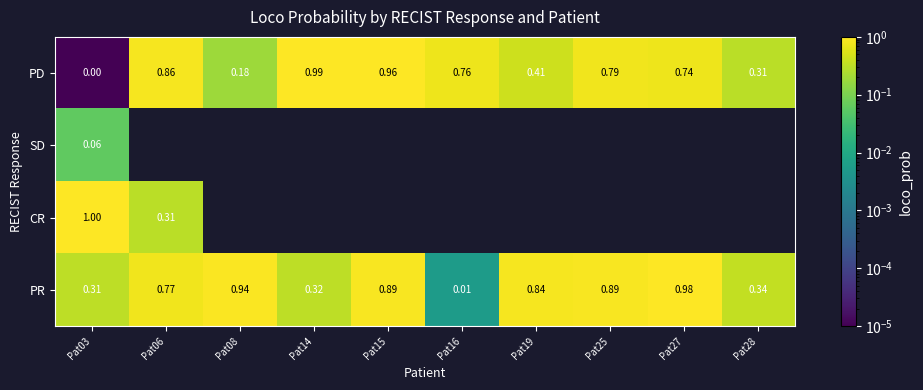

What is the difference between the maximum and minimum values in the PD series?

1.0